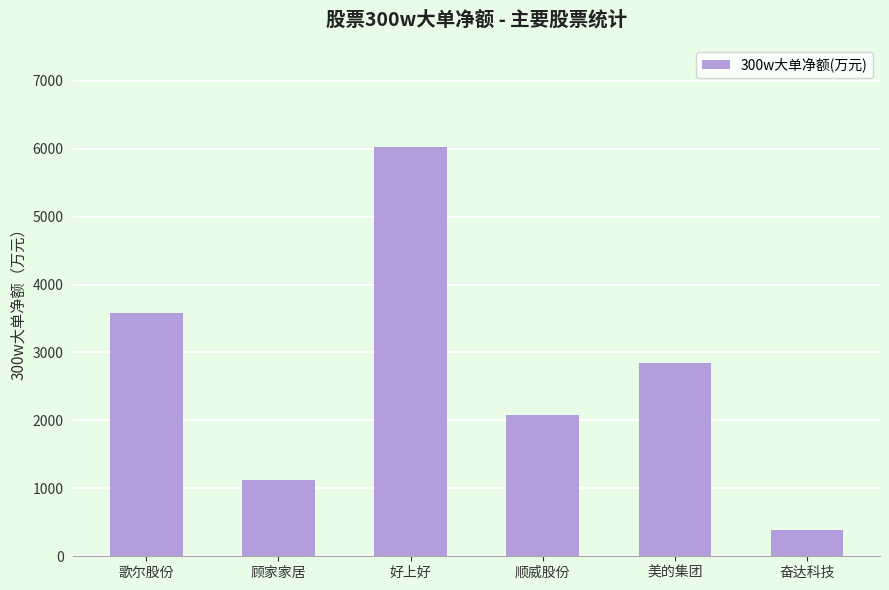

How many series are shown in this chart?

1